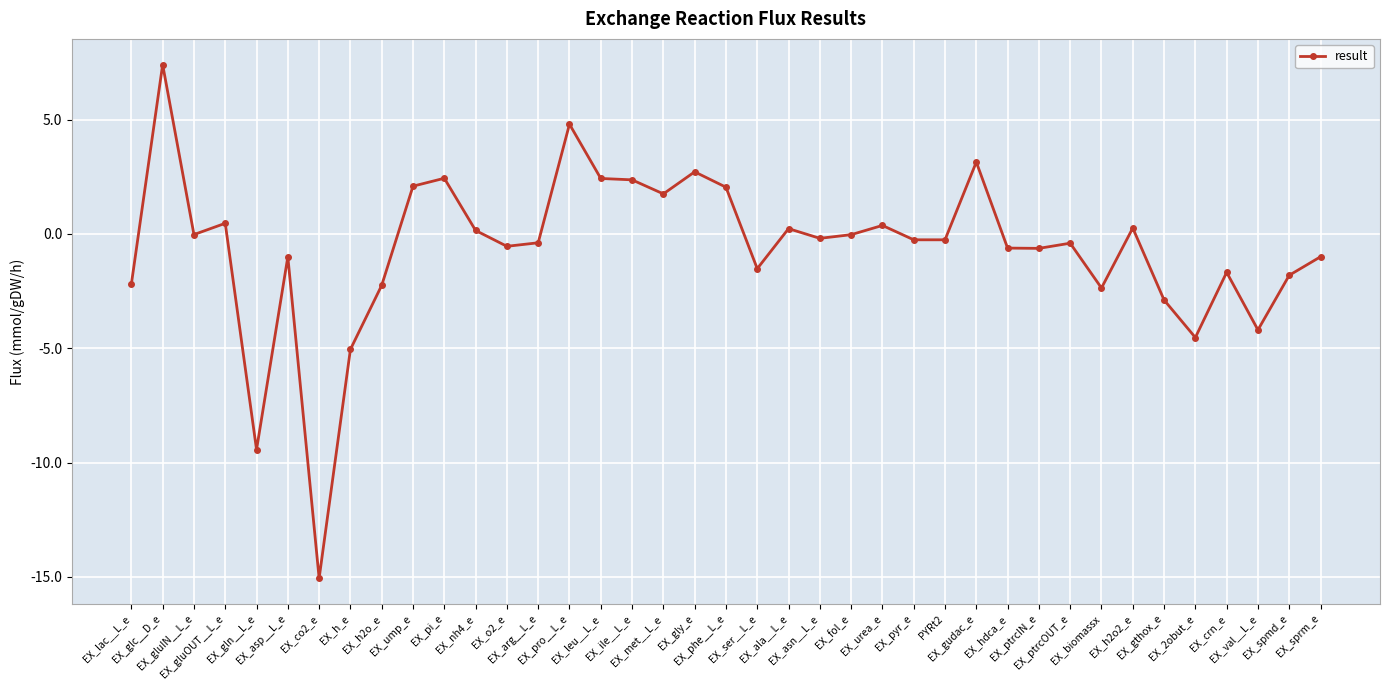

What is the value of the 8th point from the left?

-5.1